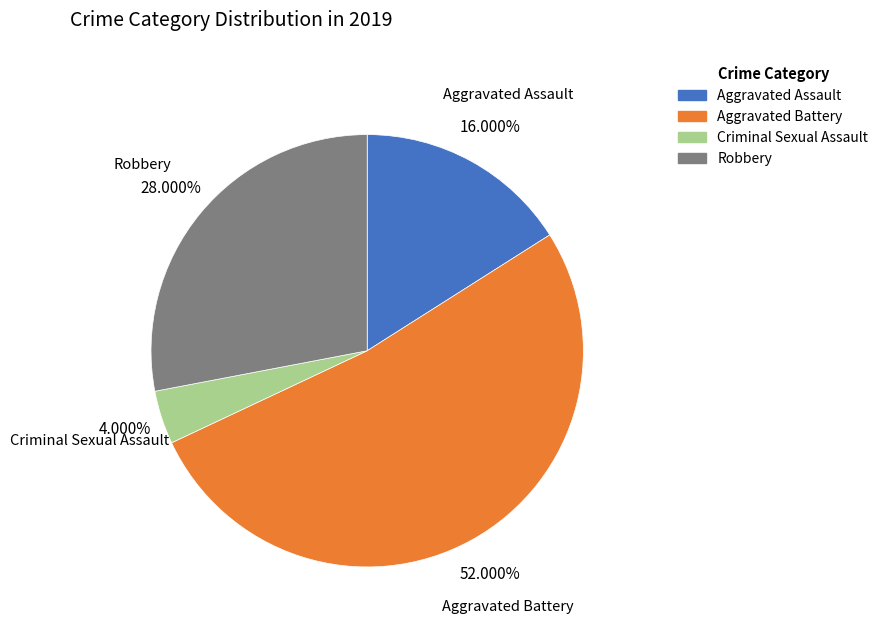

Rank the categories by value from lowest to highest.

Criminal Sexual Assault, Aggravated Assault, Robbery, Aggravated Battery